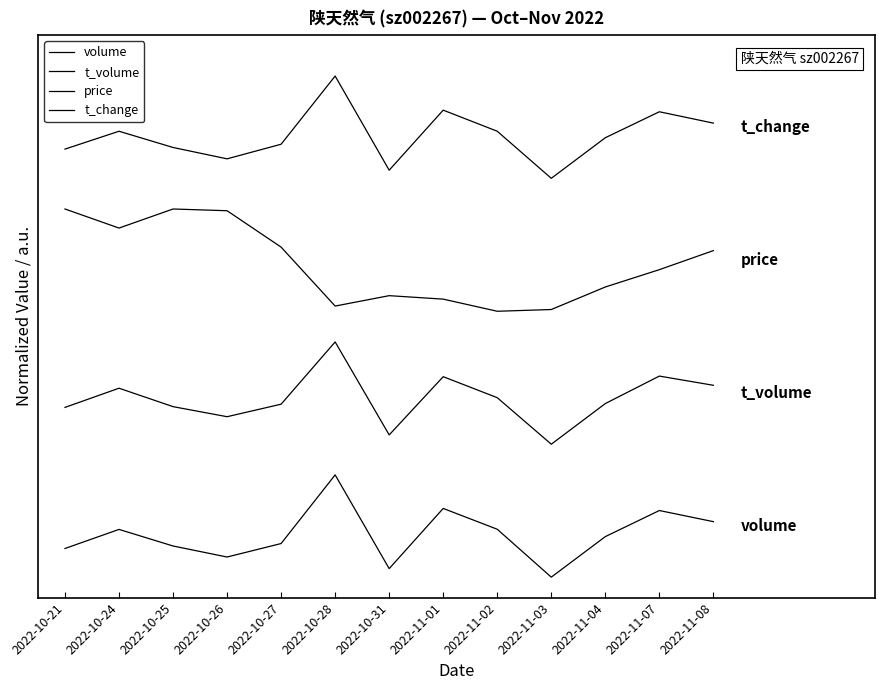

True or false: price and t_volume intersect in this chart.

False